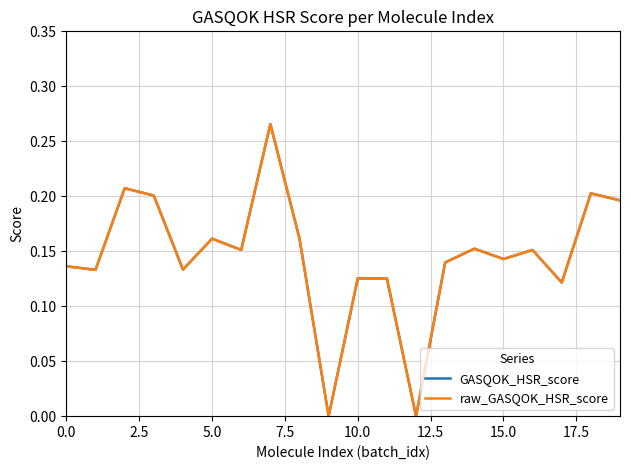

Which series has the widest spread of values?

GASQOK_HSR_score